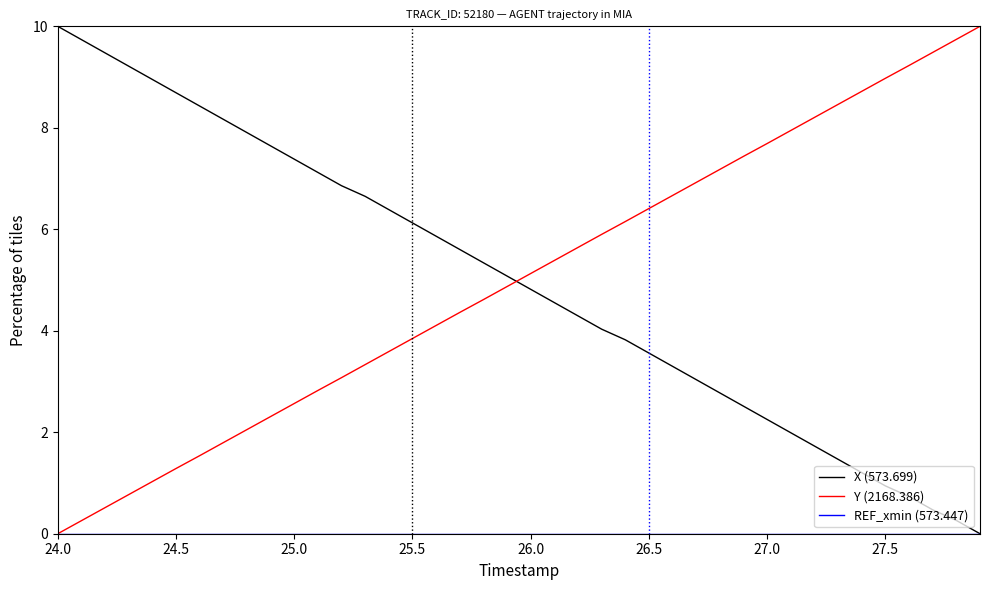

How many lines are shown in the chart?

3